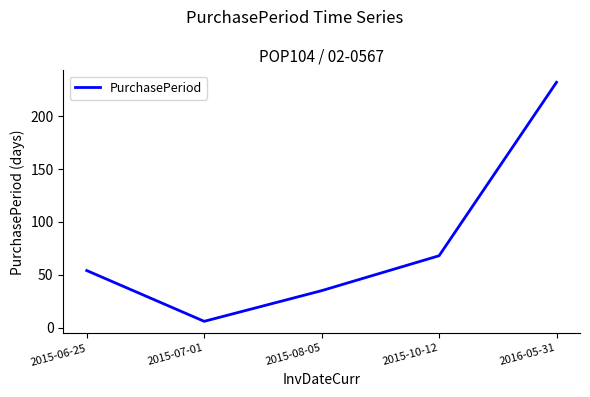

At which label is the value closest to 119?

2015-10-12